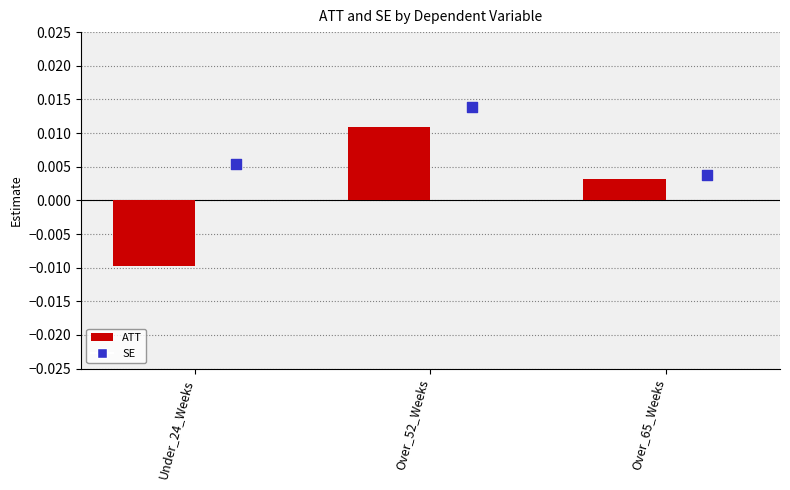

Which series reaches the minimum Y coordinate?

ATT